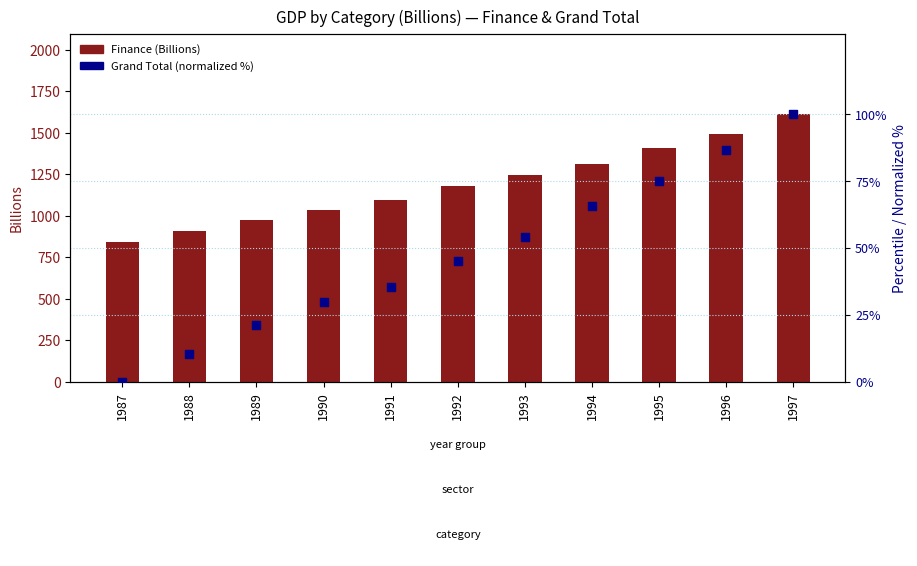

Which series reaches the maximum Y coordinate?

Finance (Billions)